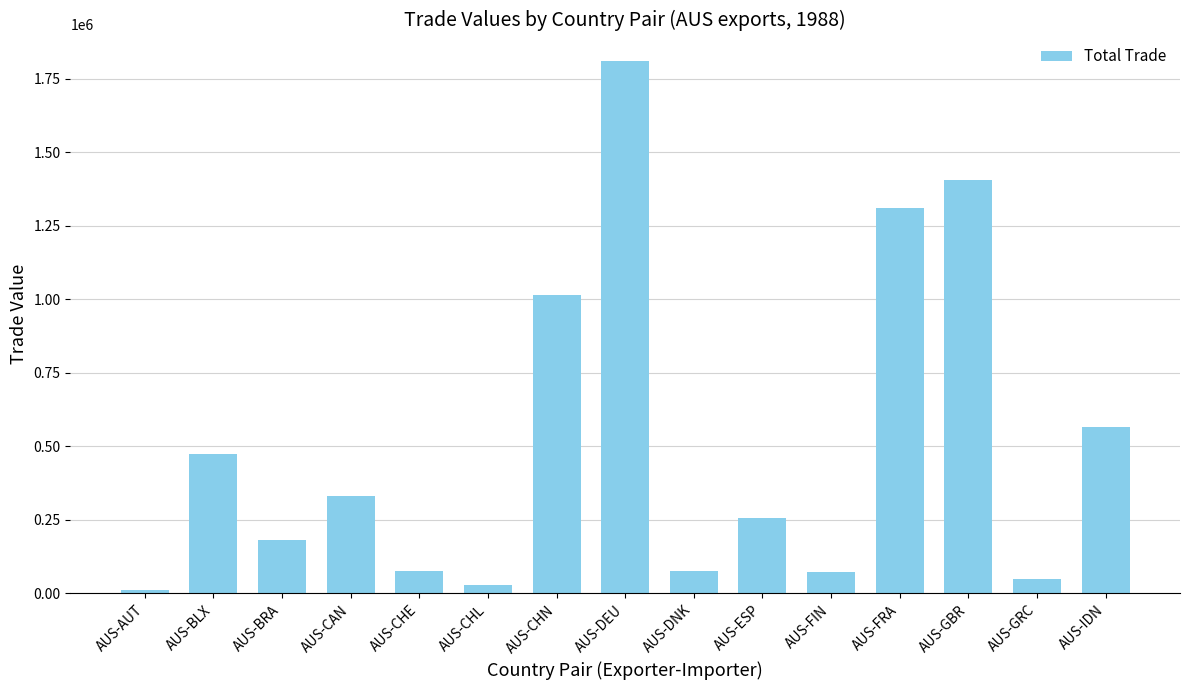

What is the difference between the values at AUS-BLX and AUS-ESP?

217577.5